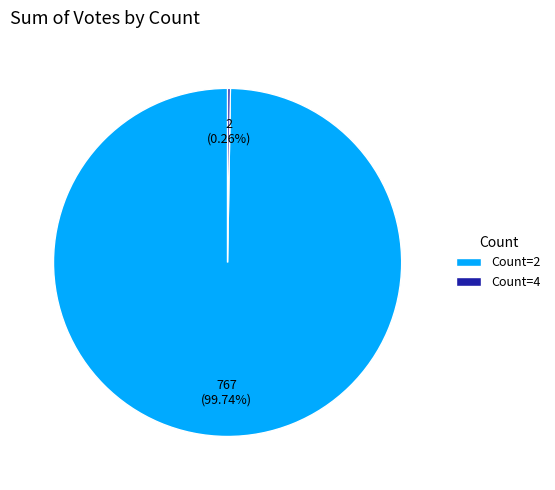

What is the largest slice in the pie chart?

Count=2